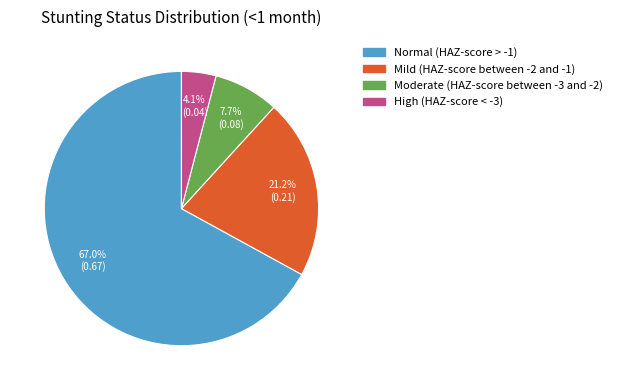

Which has a higher value, Mild (HAZ-score between -2 and -1) or Normal (HAZ-score > -1)?

Normal (HAZ-score > -1)